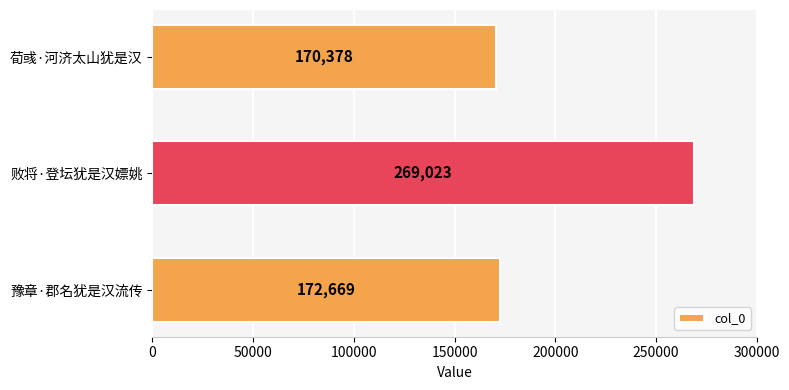

What is the value of the 1st bar from the top?

170378